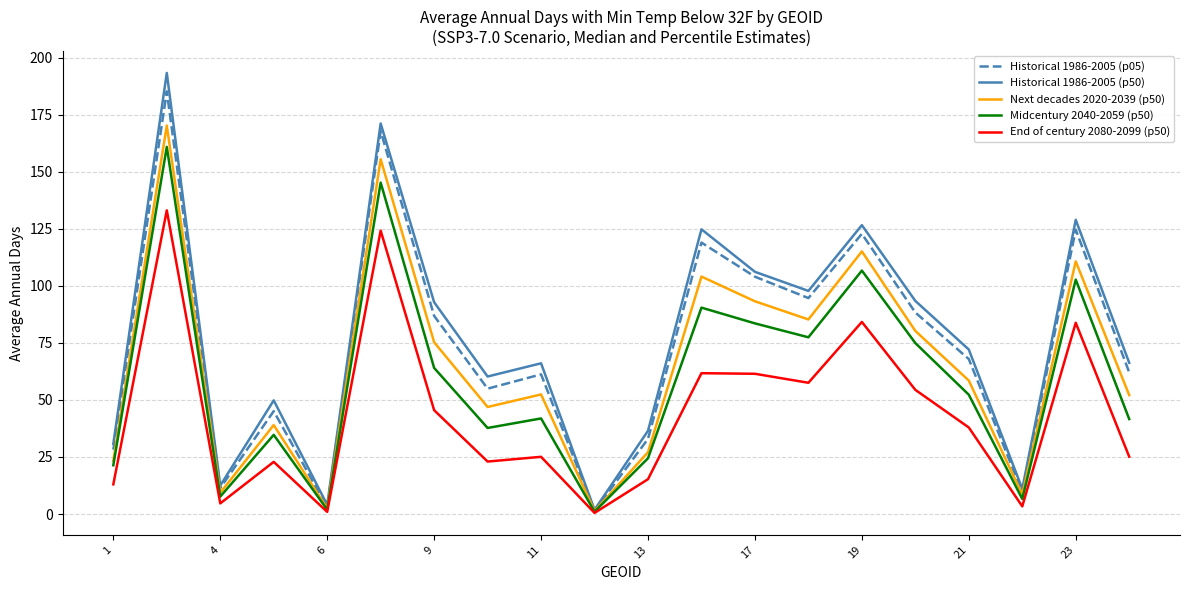

What is the maximum value shown in the chart?

193.4